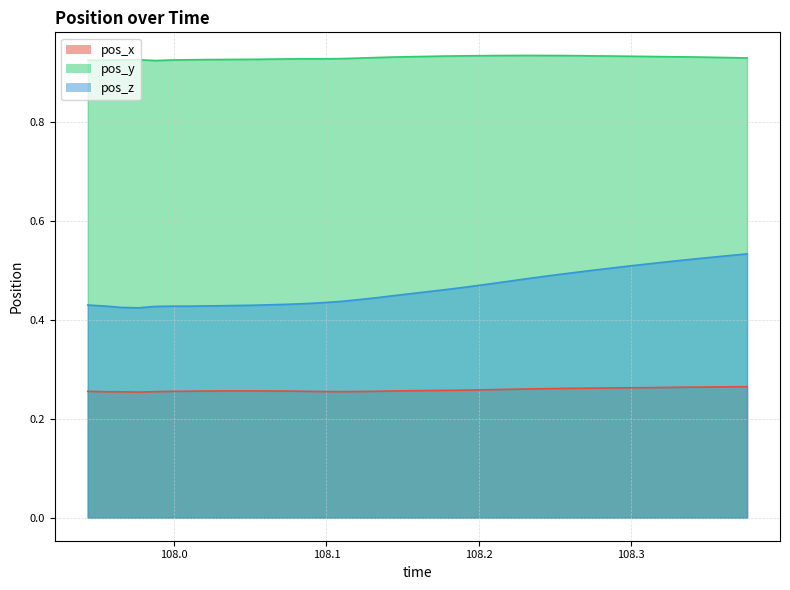

Which series has the widest spread of values?

pos_z